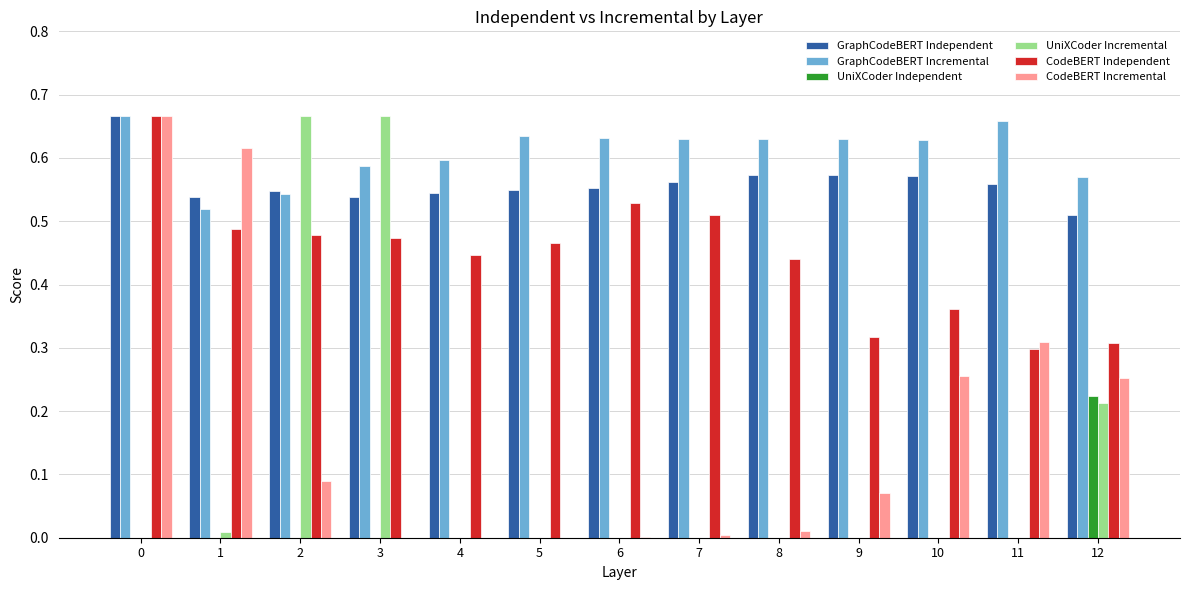

What is the sum of all UniXCoder Incremental values?

1.6